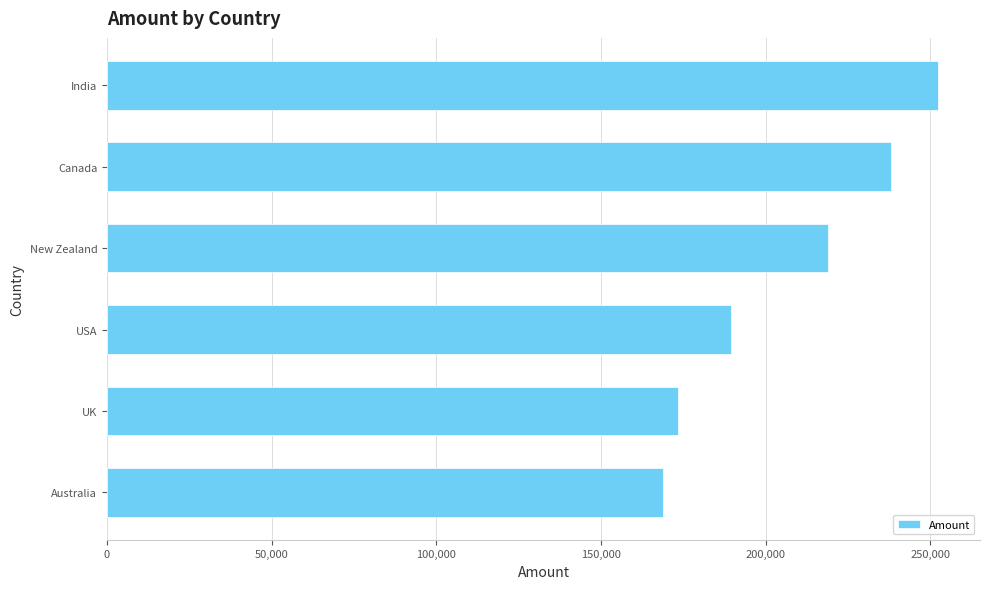

At which label is the value closest to 210574?

New Zealand